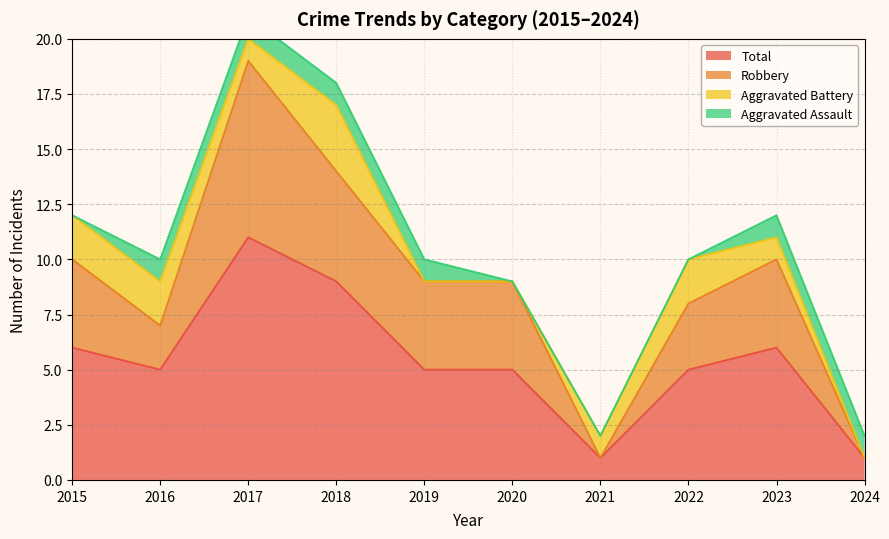

Is it true that Robbery equals 10 at 2015?

True